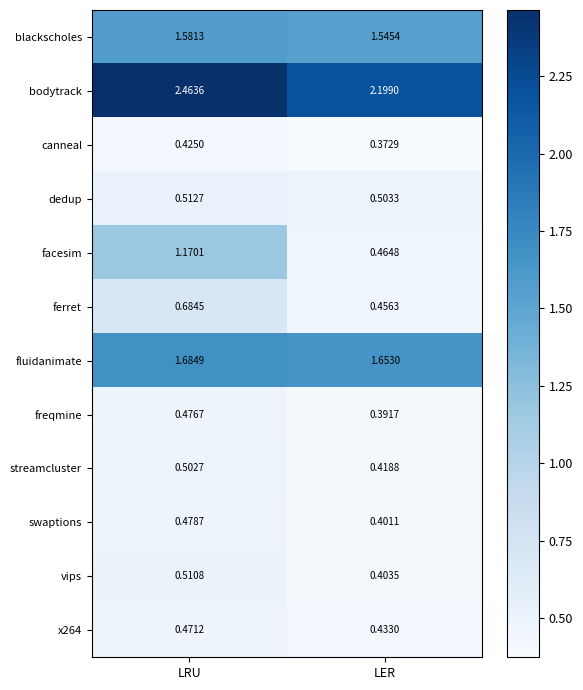

At which label is freqmine closest to 0?

LER